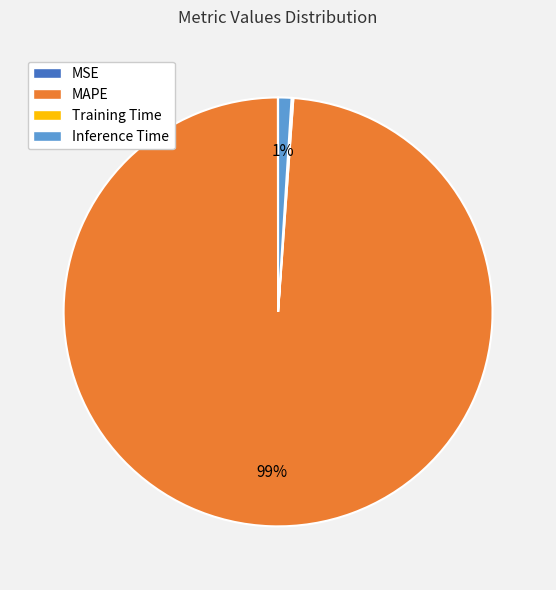

Which category has the biggest portion of the pie?

MAPE